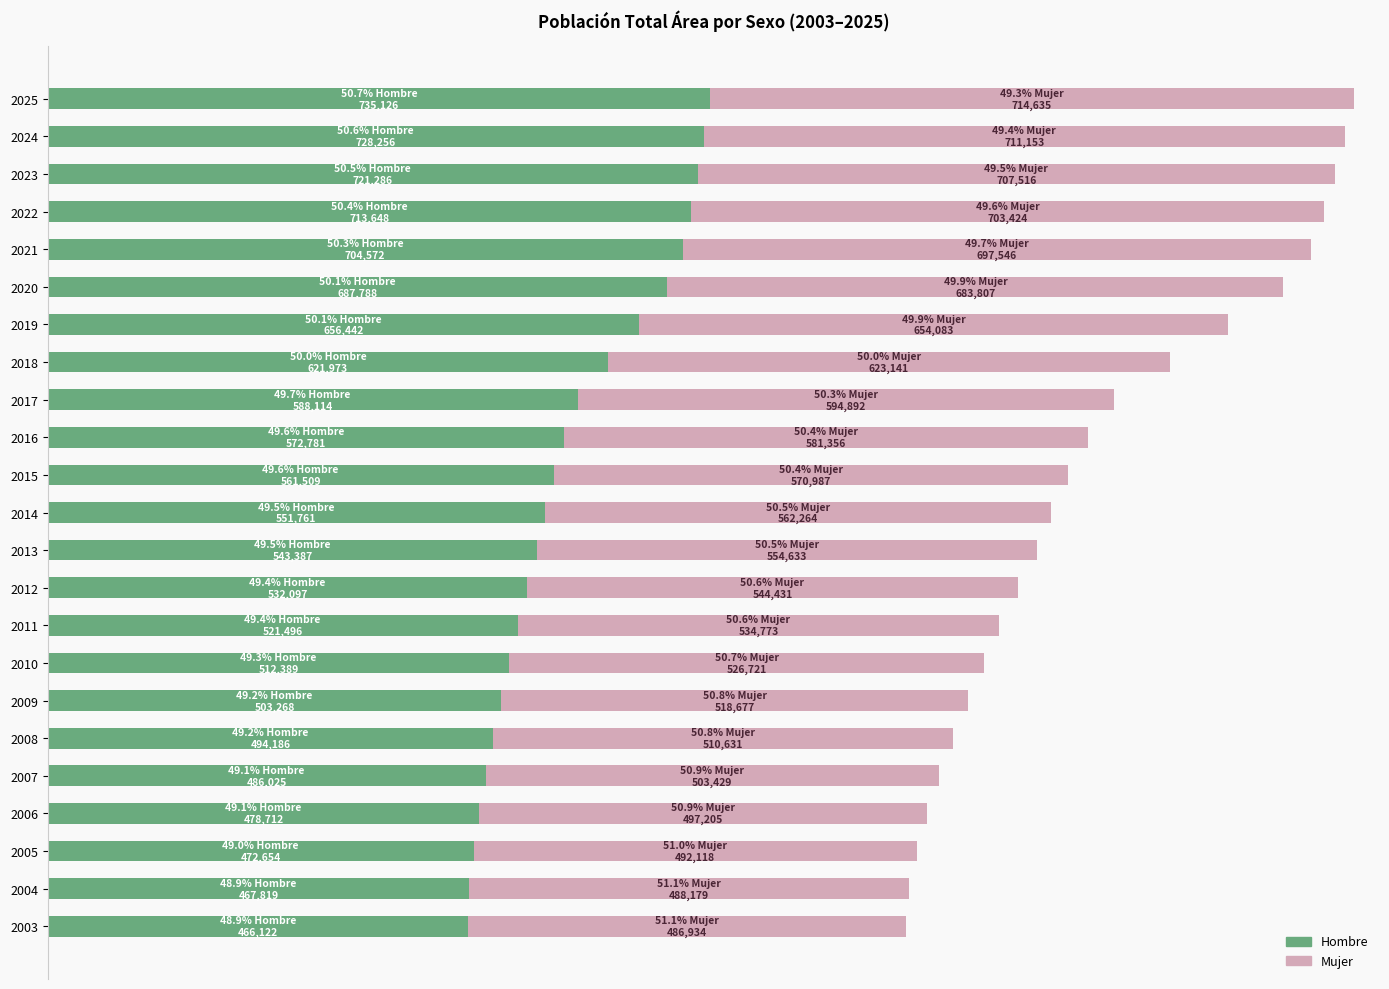

Reading left to right, extract all data points from this chart.

Hombre: 466122	467819	472654	478712	486025	494186	503268	512389	521496	532097	543387	551761	561509	572781	588114	621973	656442	687788	704572	713648	721286	728256	735126
Mujer: 486934	488179	492118	497205	503429	510631	518677	526721	534773	544431	554633	562264	570987	581356	594892	623141	654083	683807	697546	703424	707516	711153	714635